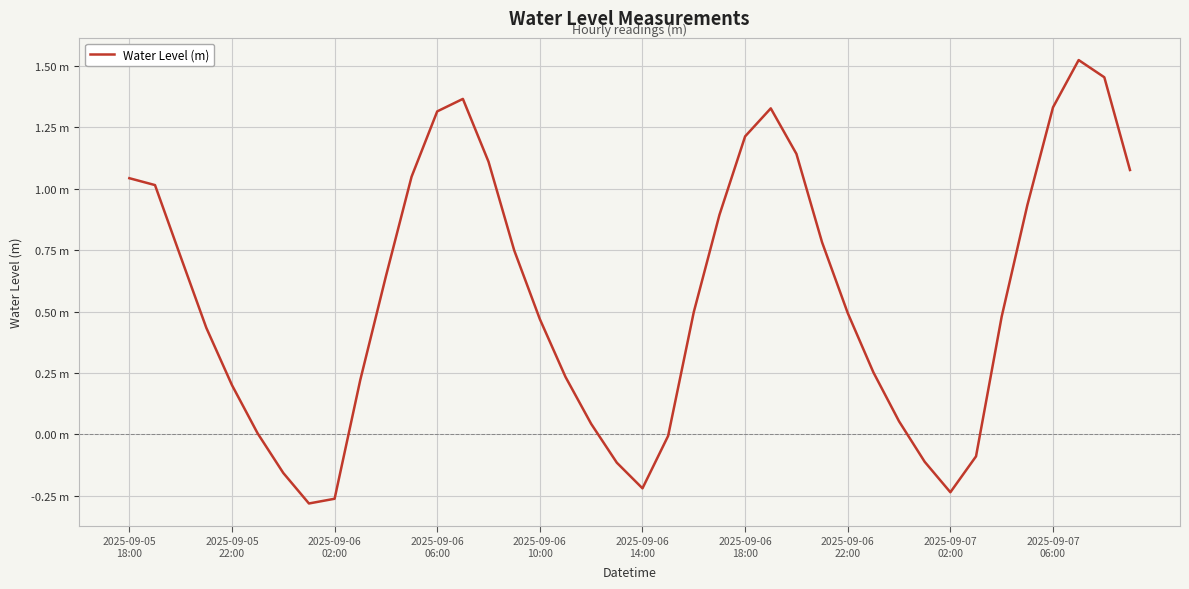

Does the chart have visible grid lines?

Yes